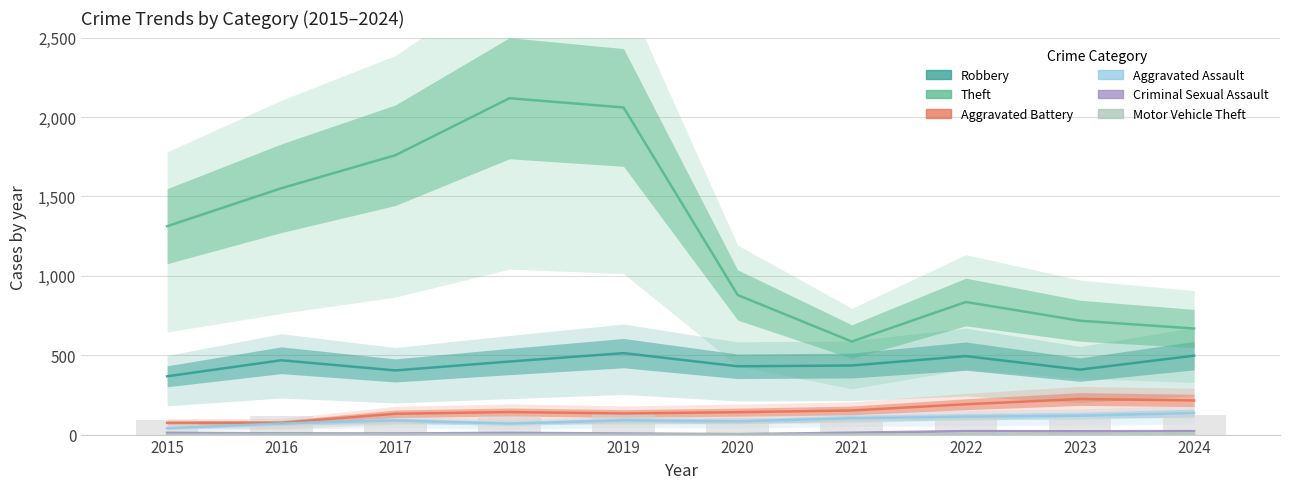

Is the value of Criminal Sexual Assault at 2019 greater than the value of Theft at 2021?

No